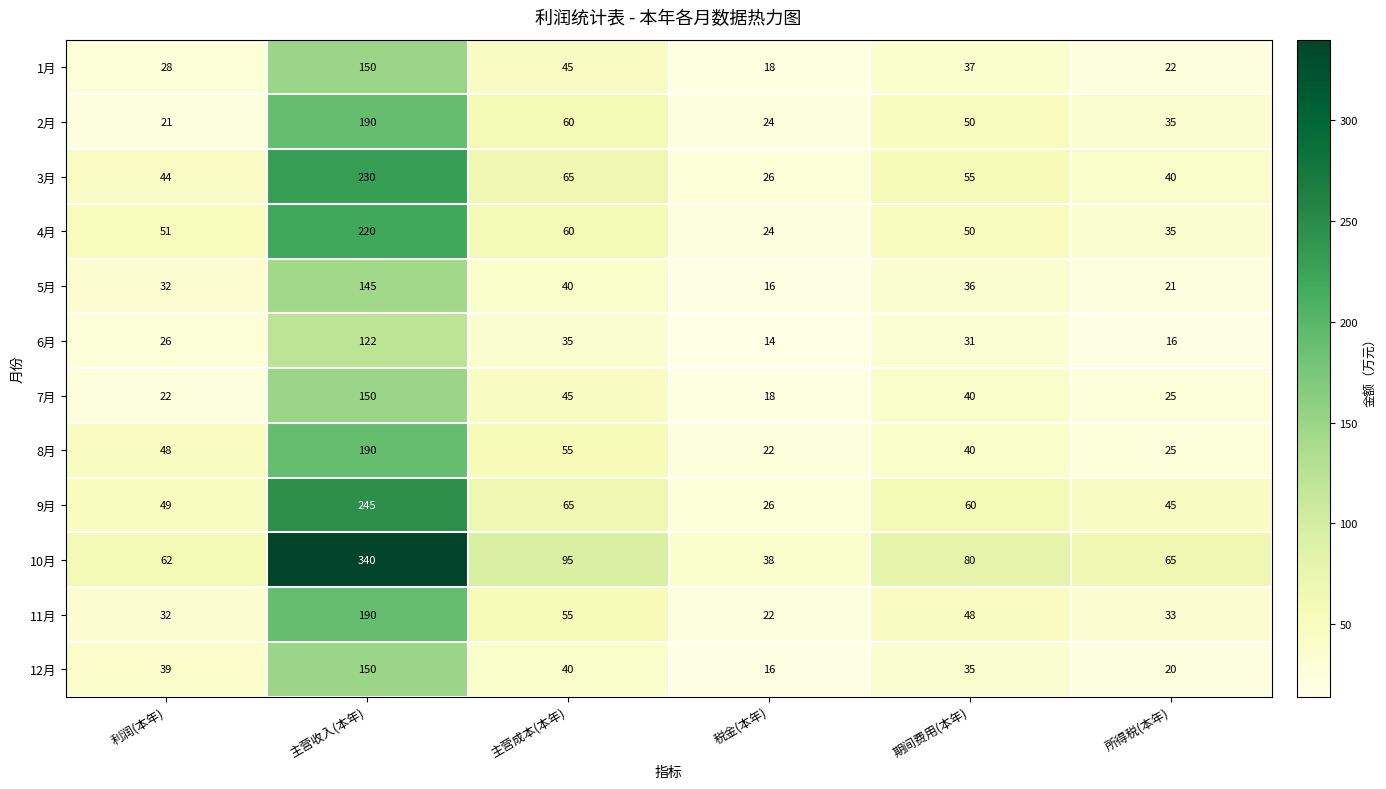

What is the average value of the 7月 series?

50